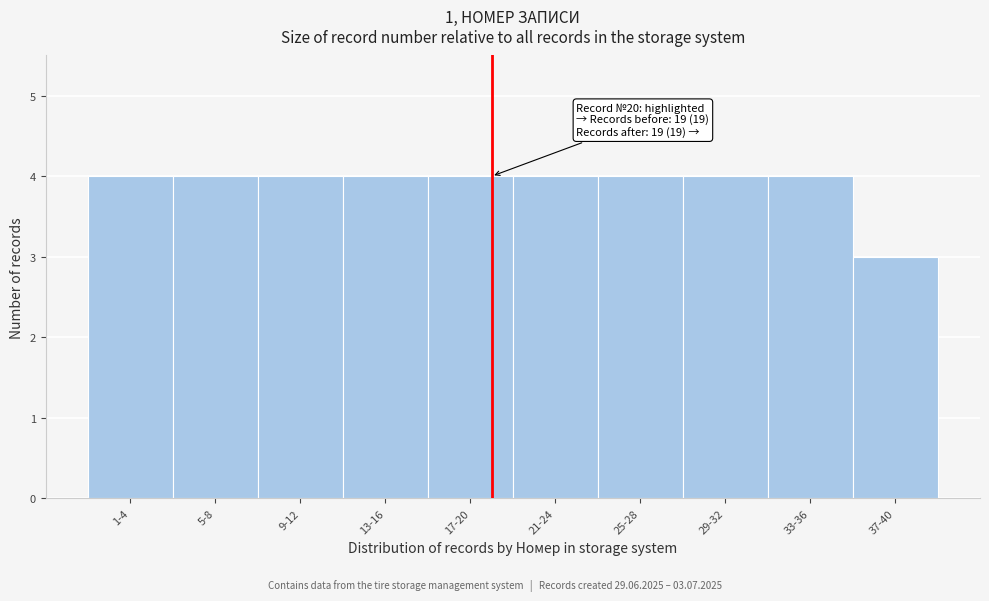

Reading left to right, list all the values displayed in this chart.

1-4=4	5-8=4	9-12=4	13-16=4	17-20=4	21-24=4	25-28=4	29-32=4	33-36=4	37-40=3